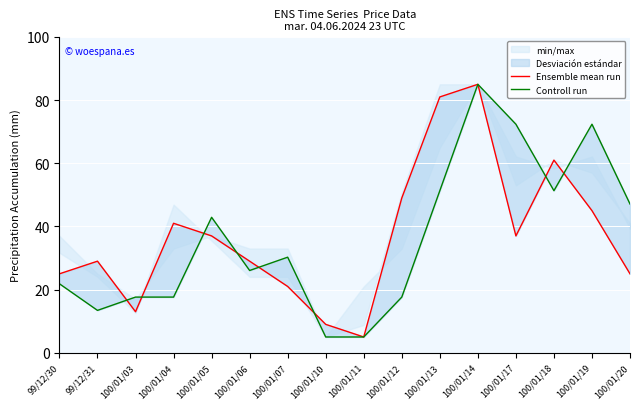

True or false: Controll run and Ensemble mean run intersect in this chart.

True